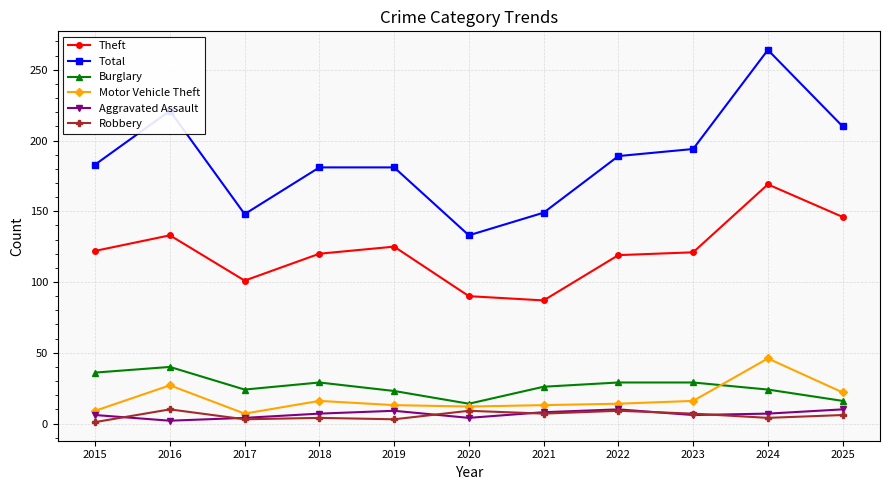

How many lines are shown in the chart?

6